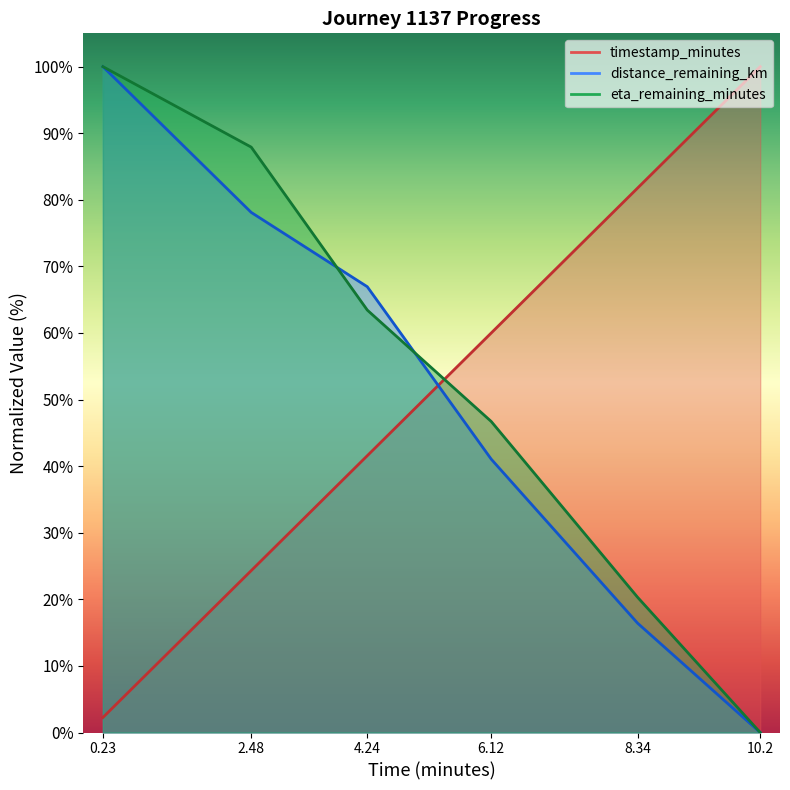

Between 6.12 and 10.2, which series saw the biggest shift?

eta_remaining_minutes